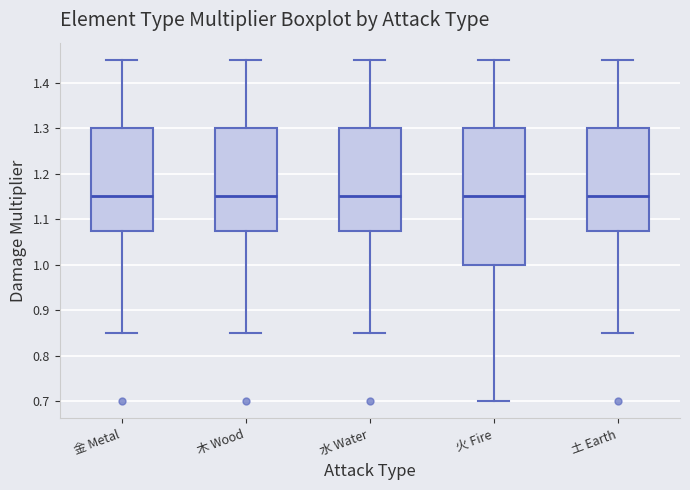

Which box is the tallest, from its lower edge to its upper edge?

火 Fire